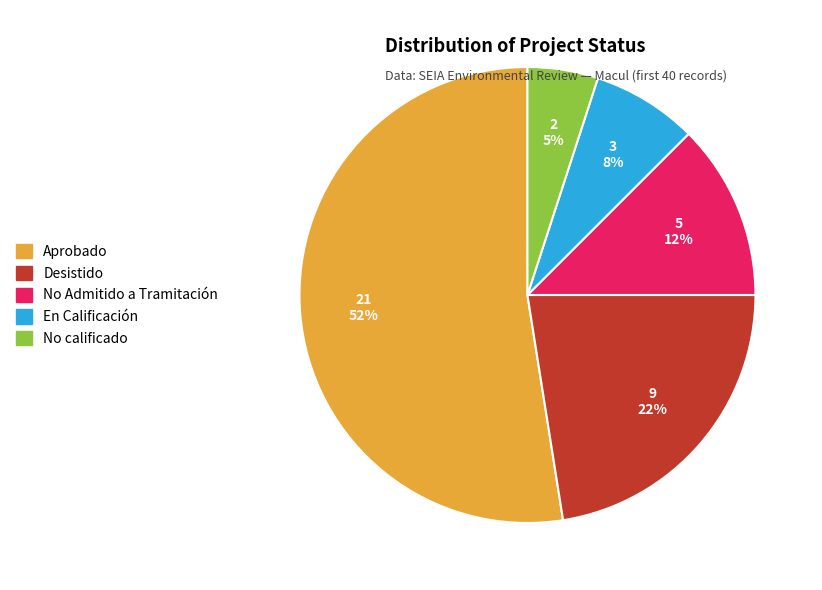

What percentage is the En Calificación slice, to the nearest percent?

8%